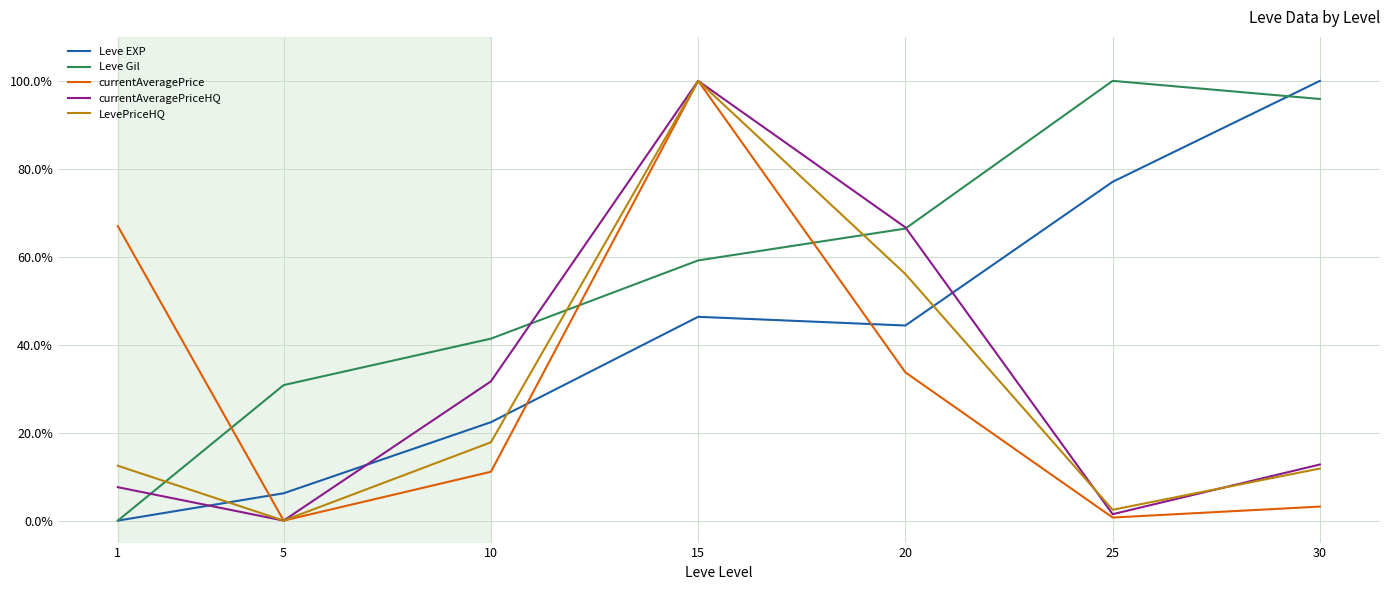

True or false: LevePriceHQ and currentAveragePriceHQ intersect in this chart.

True